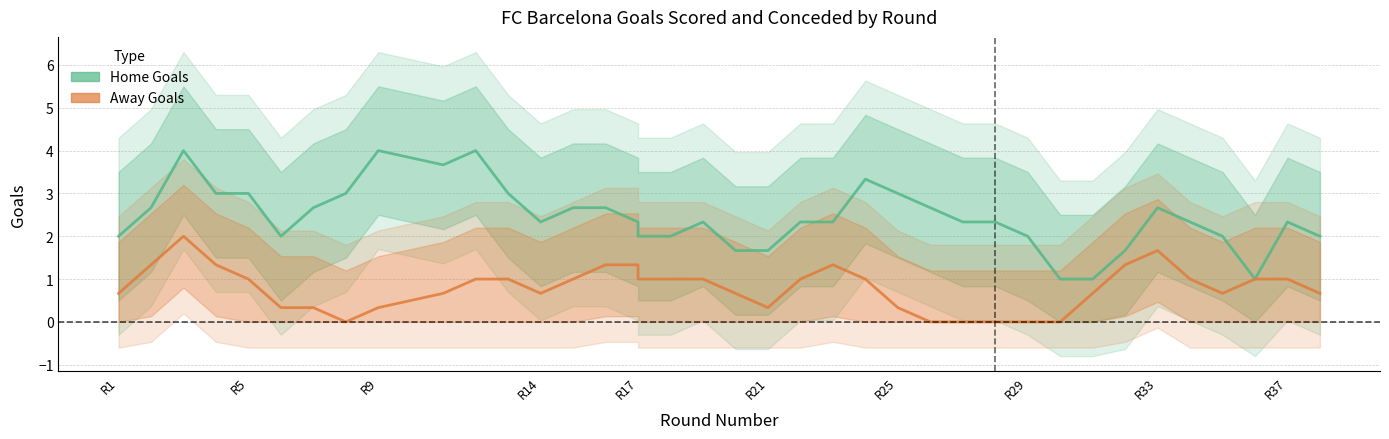

Which series has the largest range (max minus min)?

Home Goals